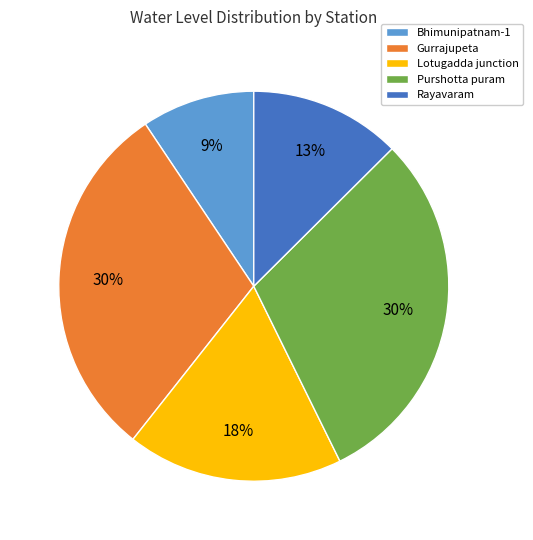

Count the number of slices in the pie.

5